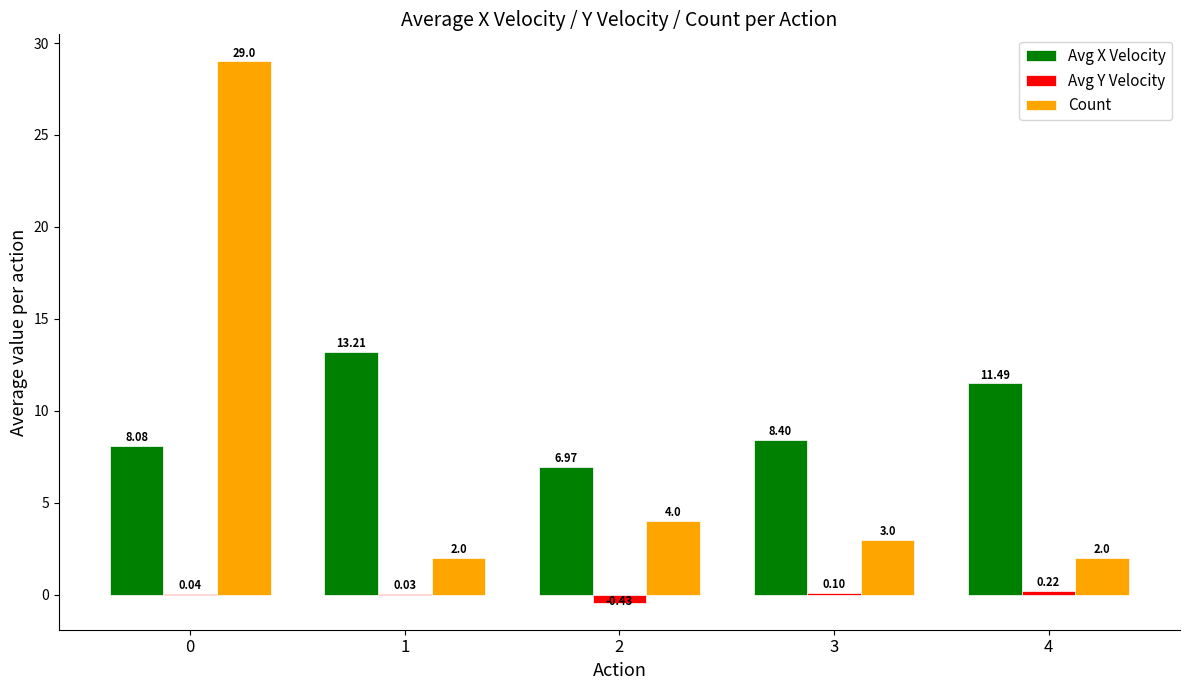

Between 0 and 3, which series saw the biggest shift?

Count